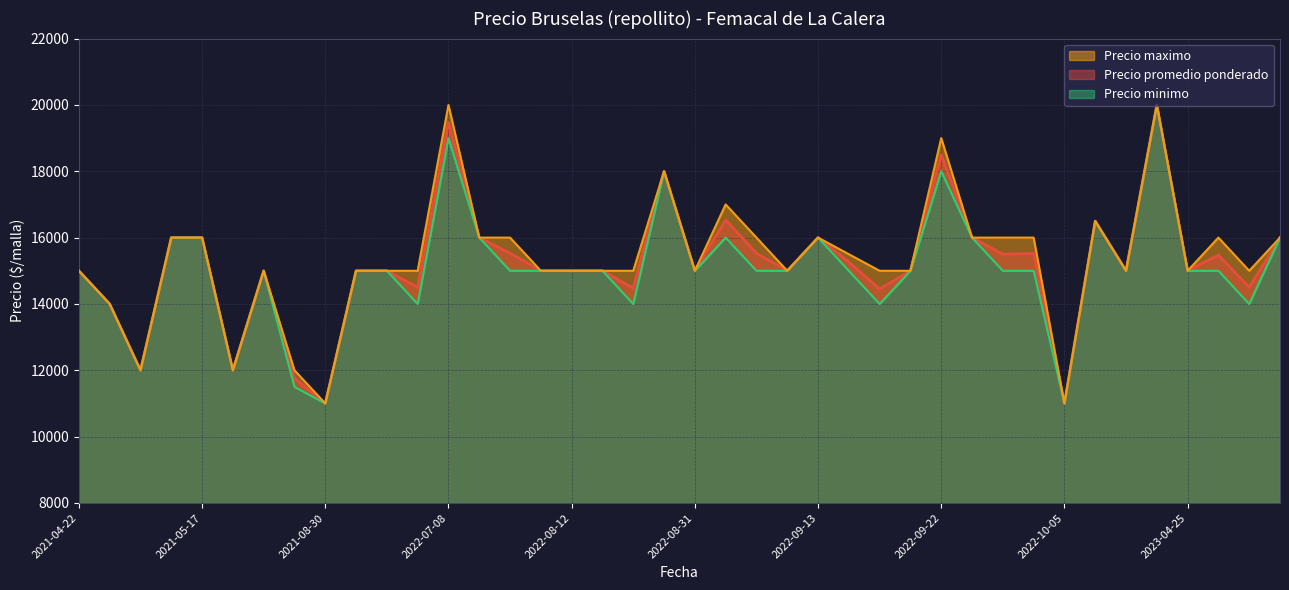

What is the minimum value shown in the chart?

11000